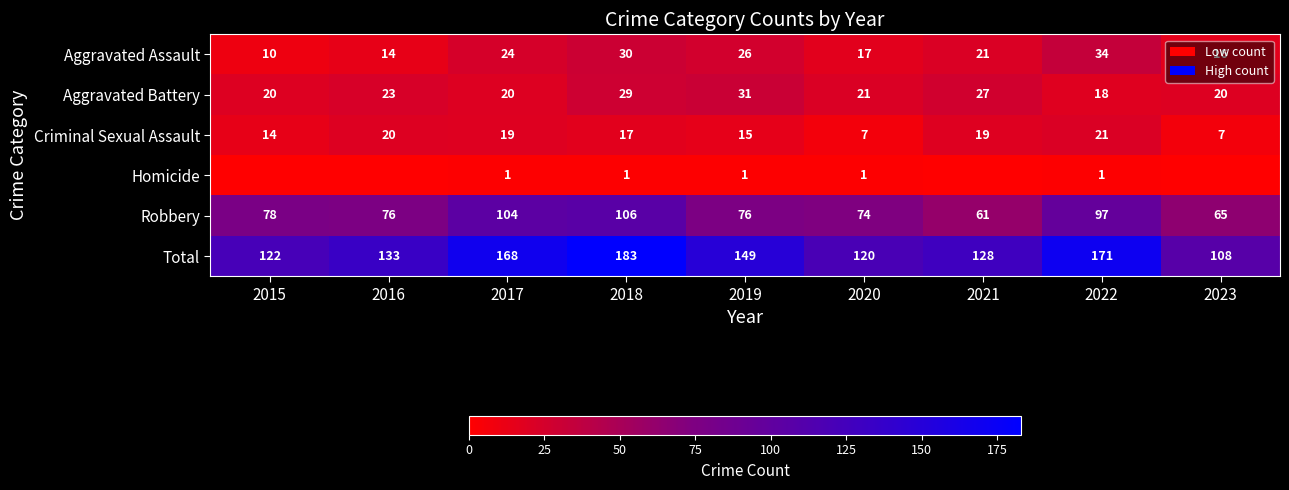

At which category does the chart reach its minimum across all series?

2015